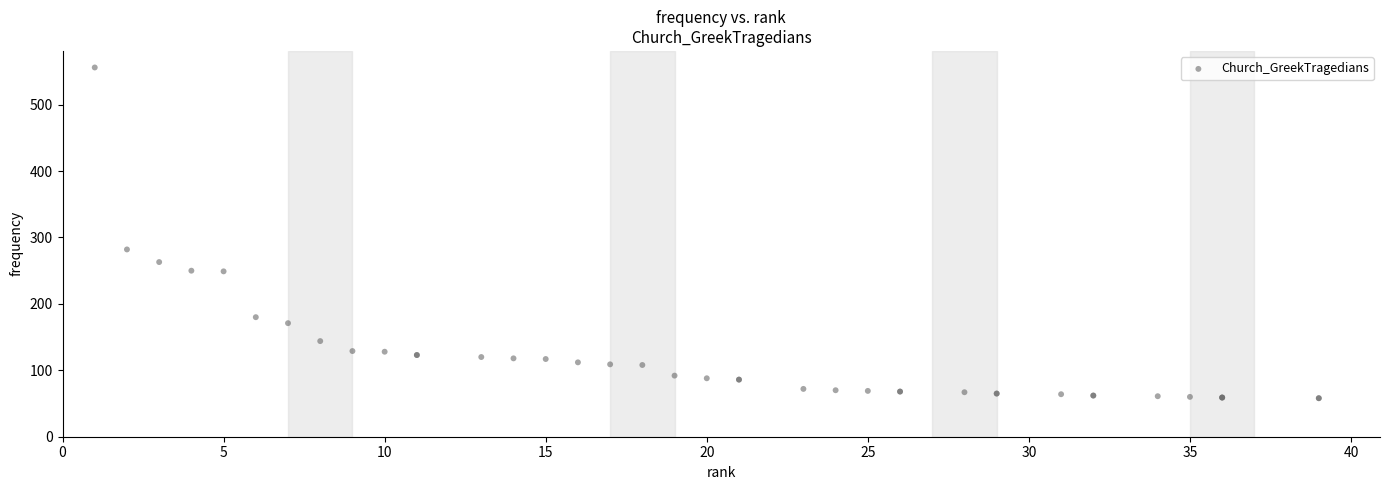

What Y value in the scatter plot is closest to 307?

282